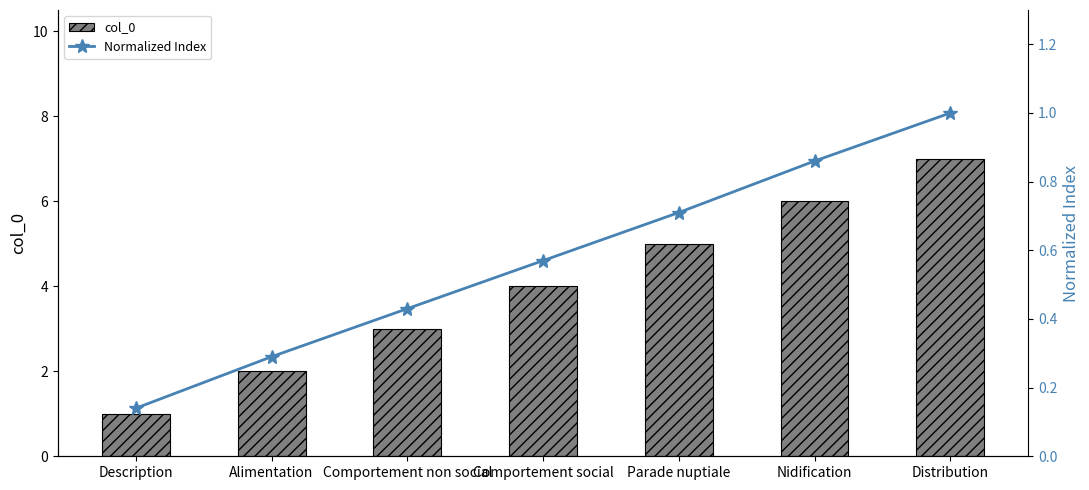

Rank the series by their maximum value, from lowest to highest.

Normalized Index, col_0